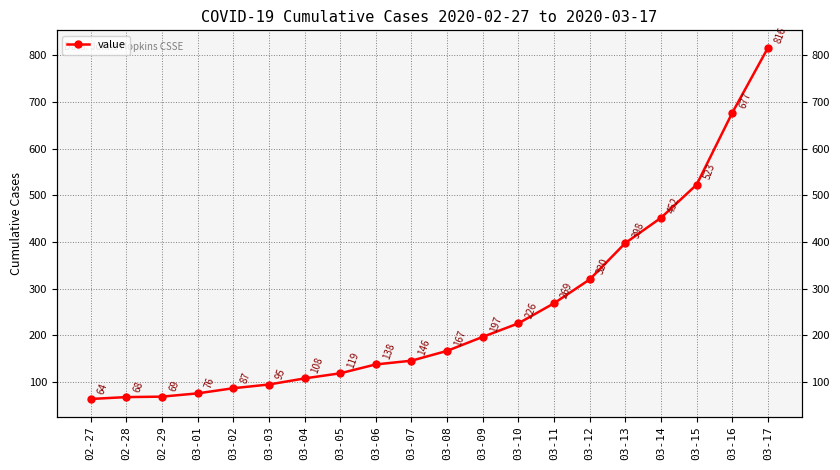

Which label corresponds to the largest value in the chart?

03-17